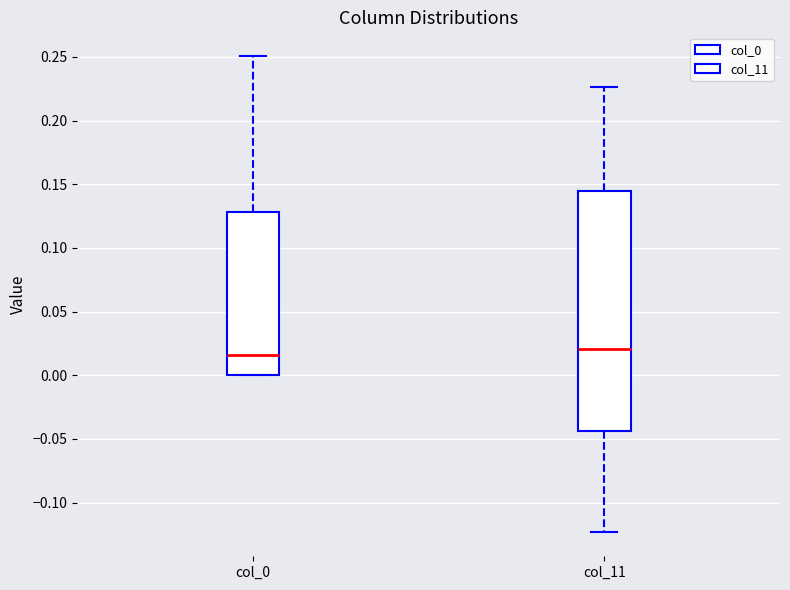

Reading left to right, read every box against the y-axis: the position of its median line, the range the box covers, and the ends of its whiskers. The values are not printed on the chart, so give them approximately, as read against the axis.

col_0: median 0.015, box 0.000 to 0.130, whiskers 0.000 to 0.250
col_11: median 0.020, box -0.045 to 0.145, whiskers -0.125 to 0.225